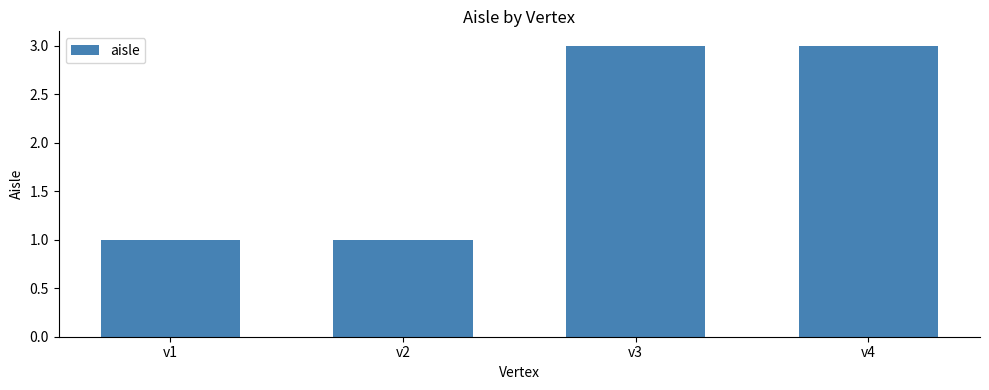

What is the difference between the maximum and minimum values?

2